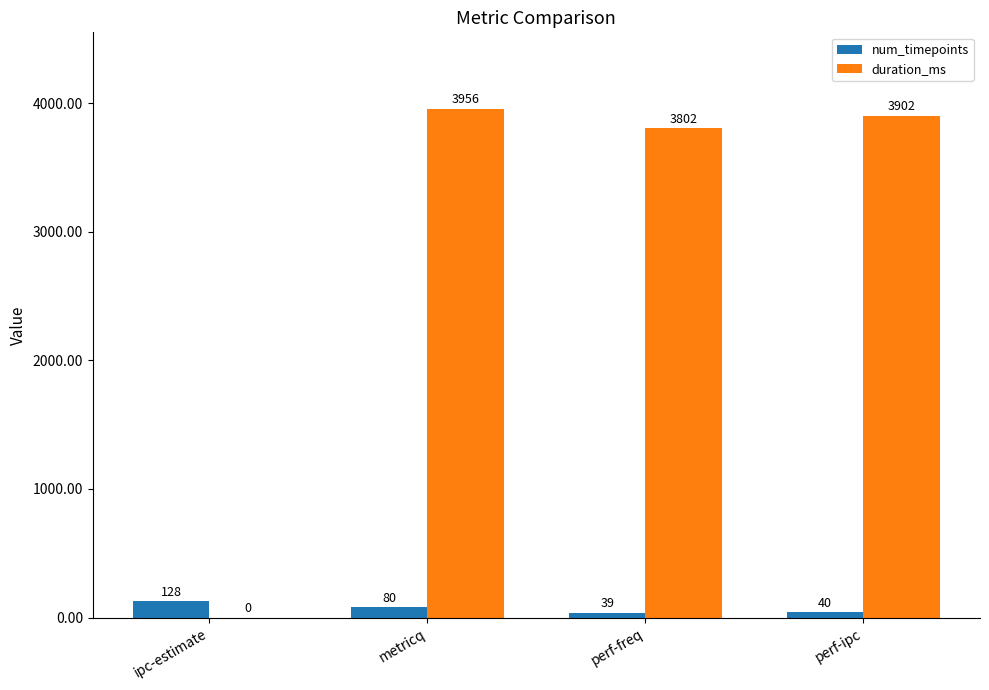

What is the greatest value displayed?

3956